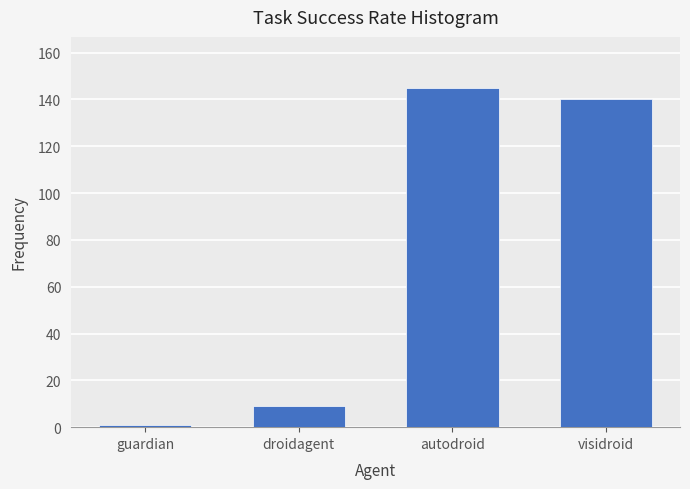

Reading left to right, list all the values displayed in this chart.

guardian=1	droidagent=9	autodroid=145	visidroid=140